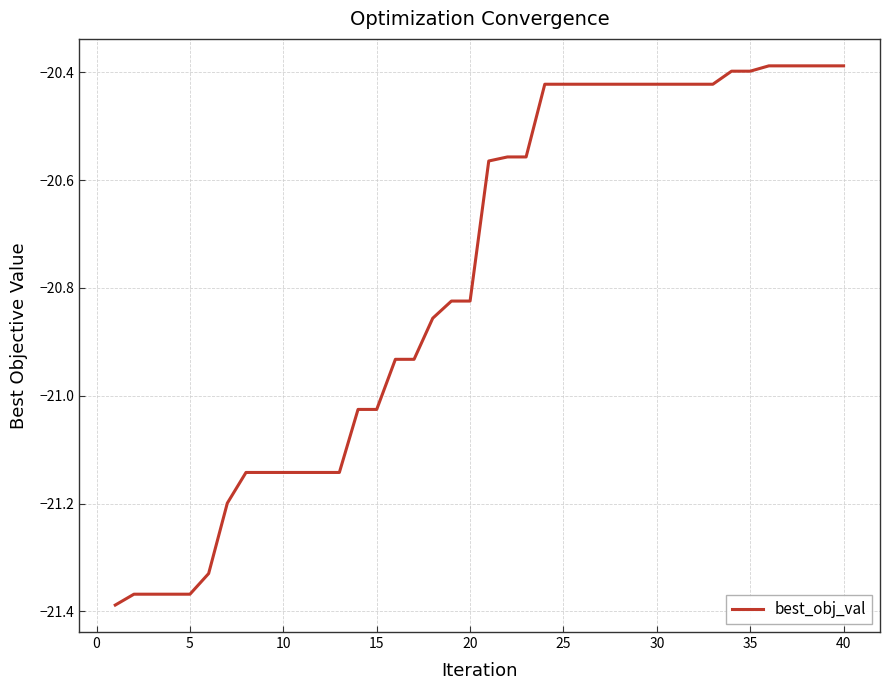

What is the difference between the second highest and second lowest values?

1.0